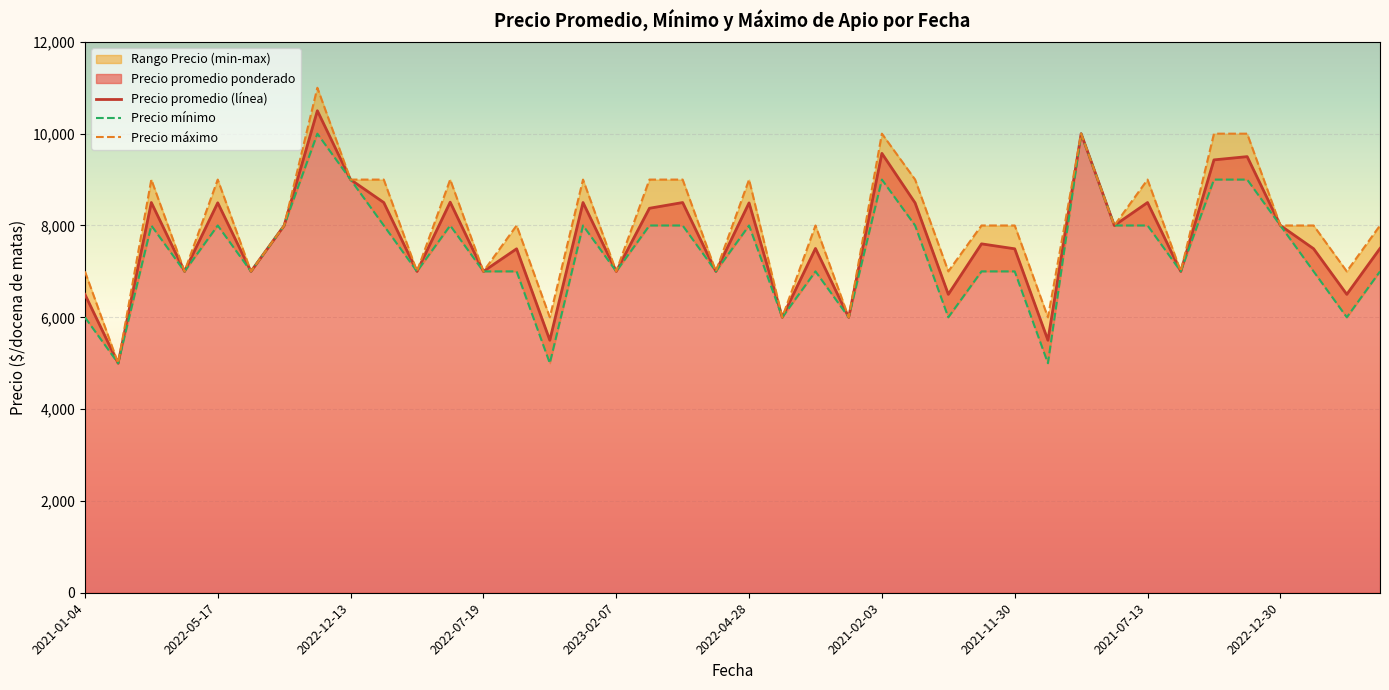

What is the lowest value of the Precio promedio (línea) series?

5000